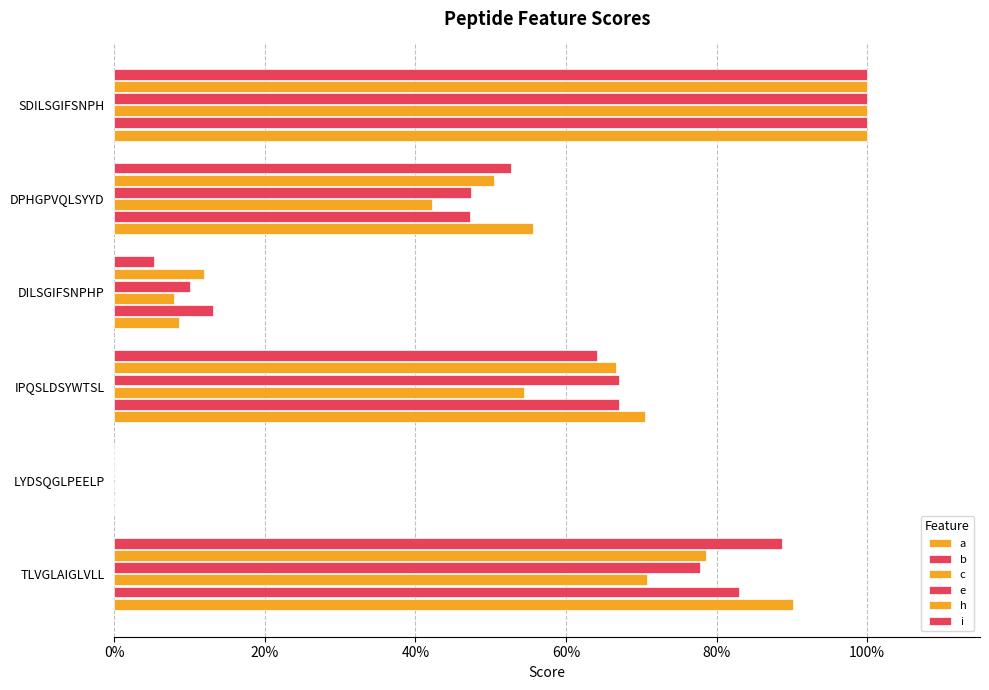

How many groups of bars are there?

6